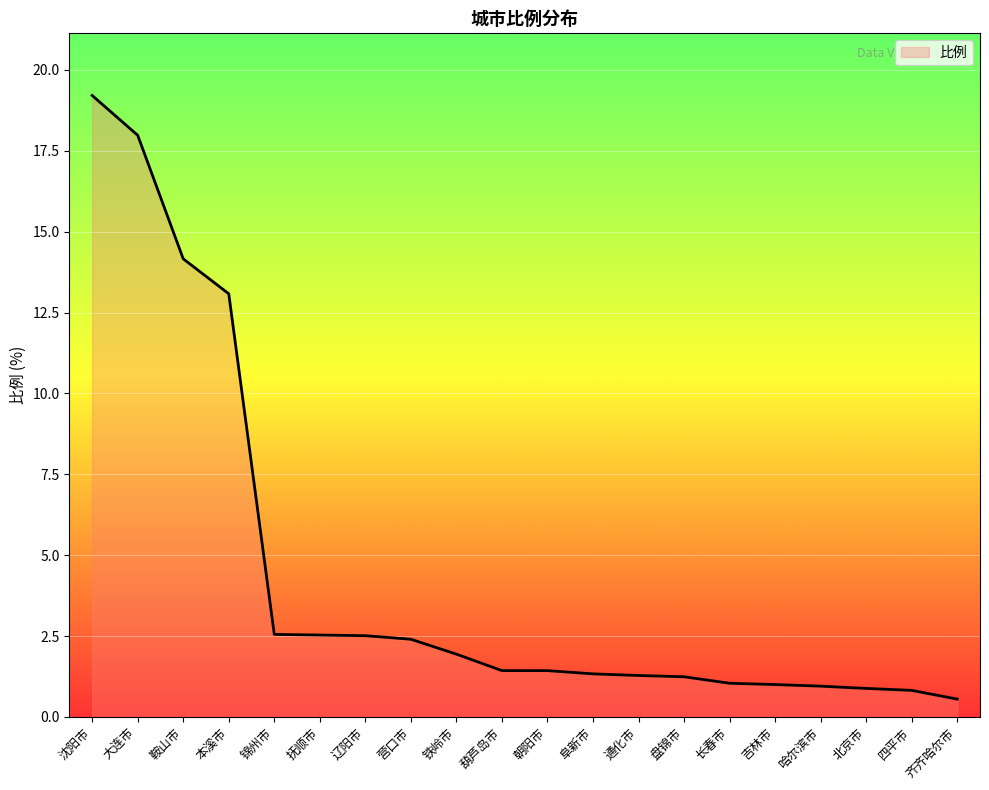

The value at 葫芦岛市 is 1.4. True or false?

True